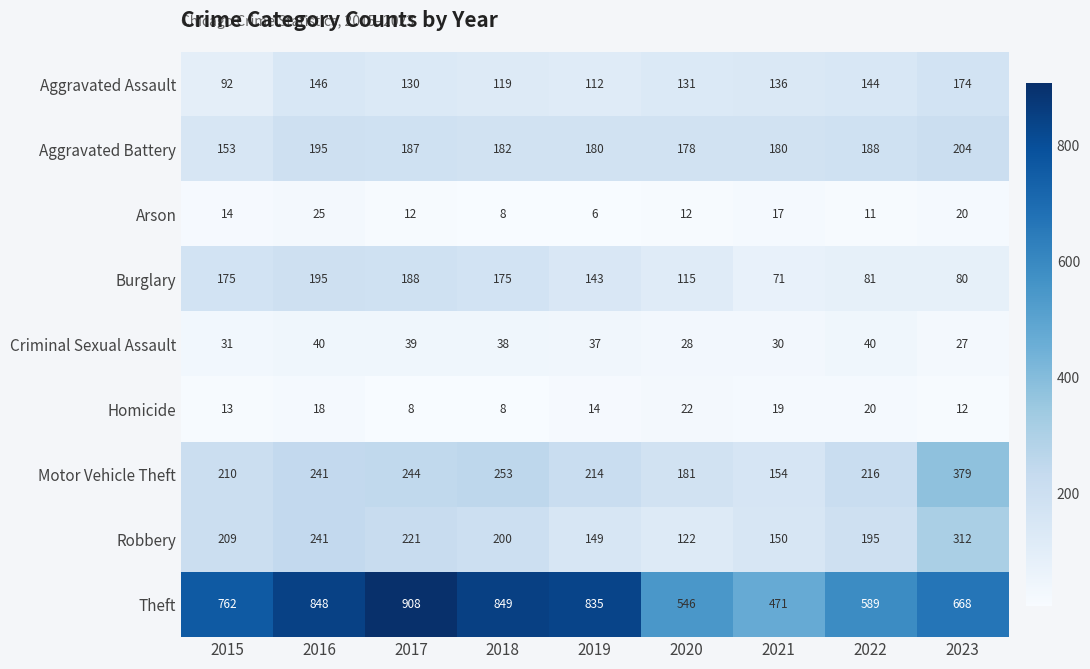

Read the Aggravated Battery value at 2015, to the nearest 5.

155